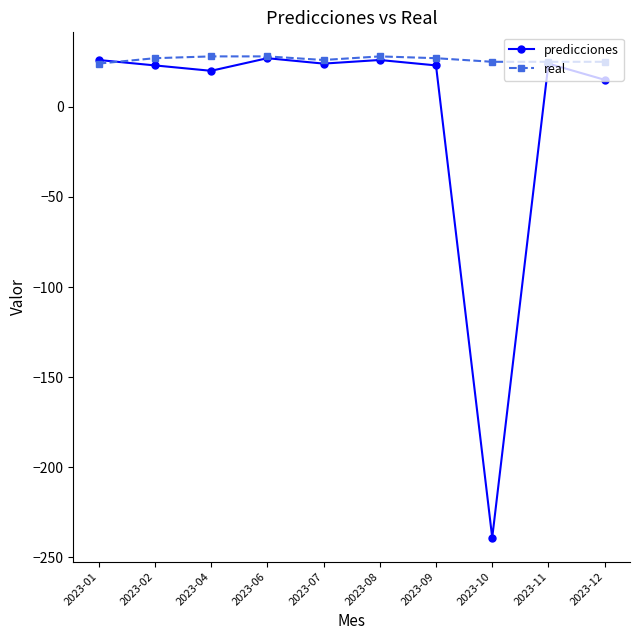

Is it true that real equals 47 at 2023-04?

False